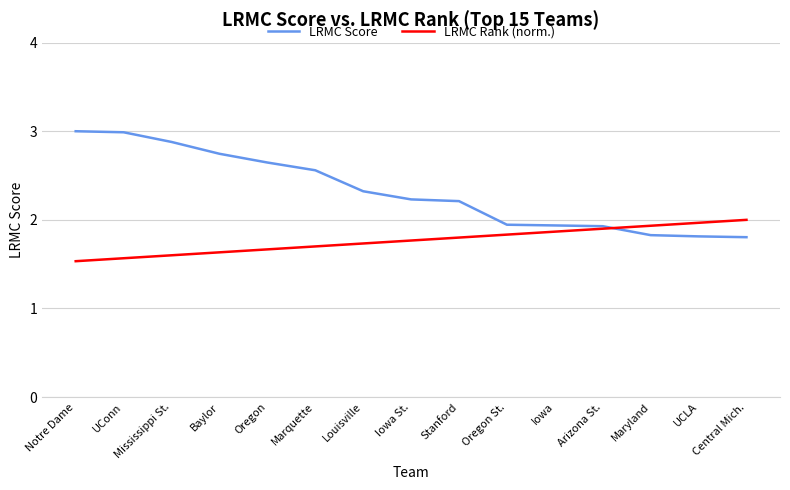

What is the minimum value shown in the chart?

1.5